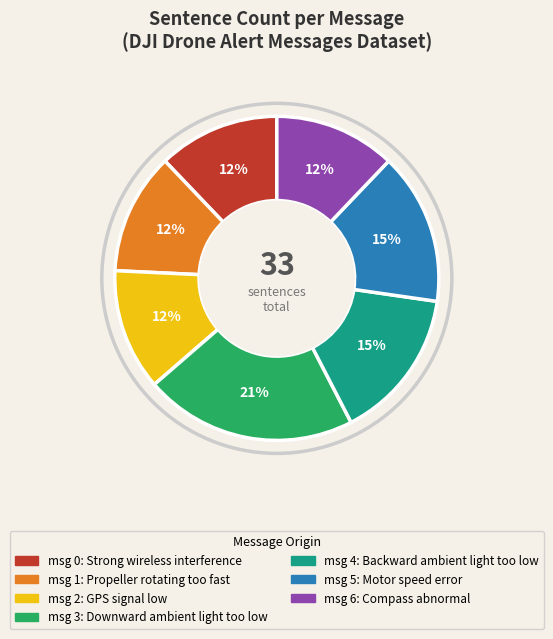

Does msg 0: Strong wireless interference represent more than half of the total?

No